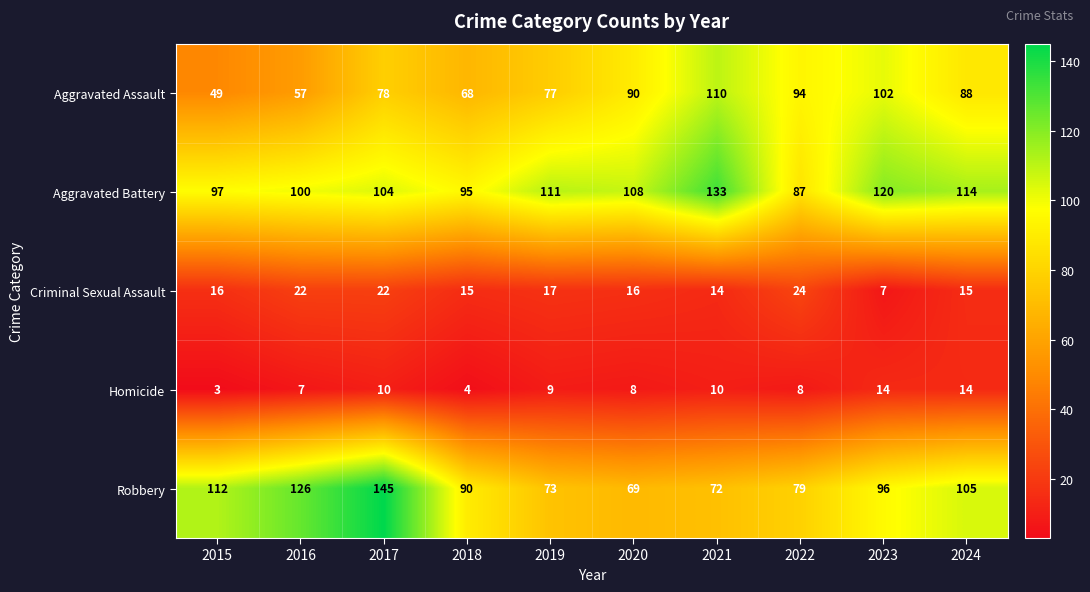

Count the number of data series in this chart.

5